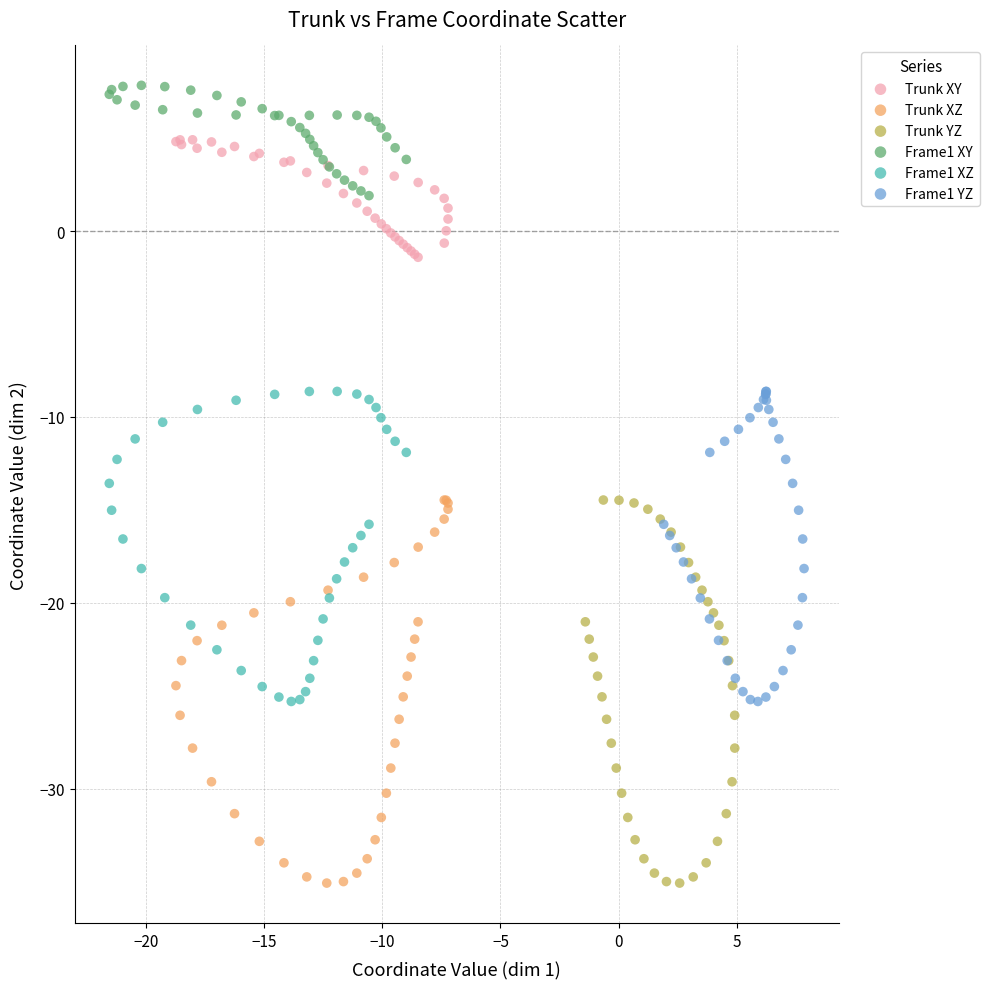

Which series contains the highest Y value?

Frame1 XY